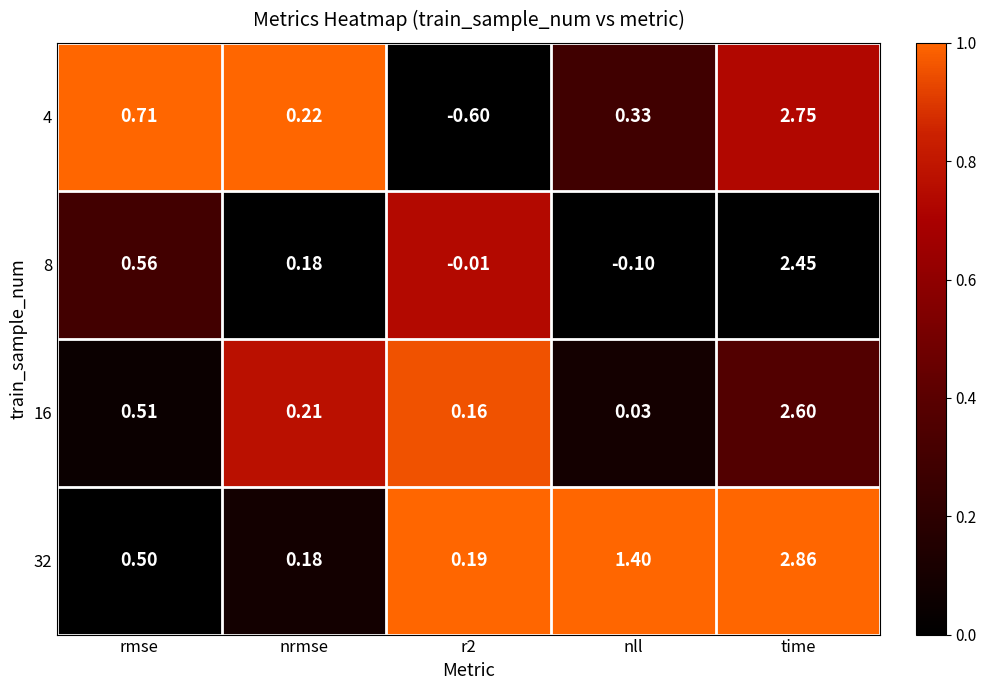

Which series has the widest spread of values?

4